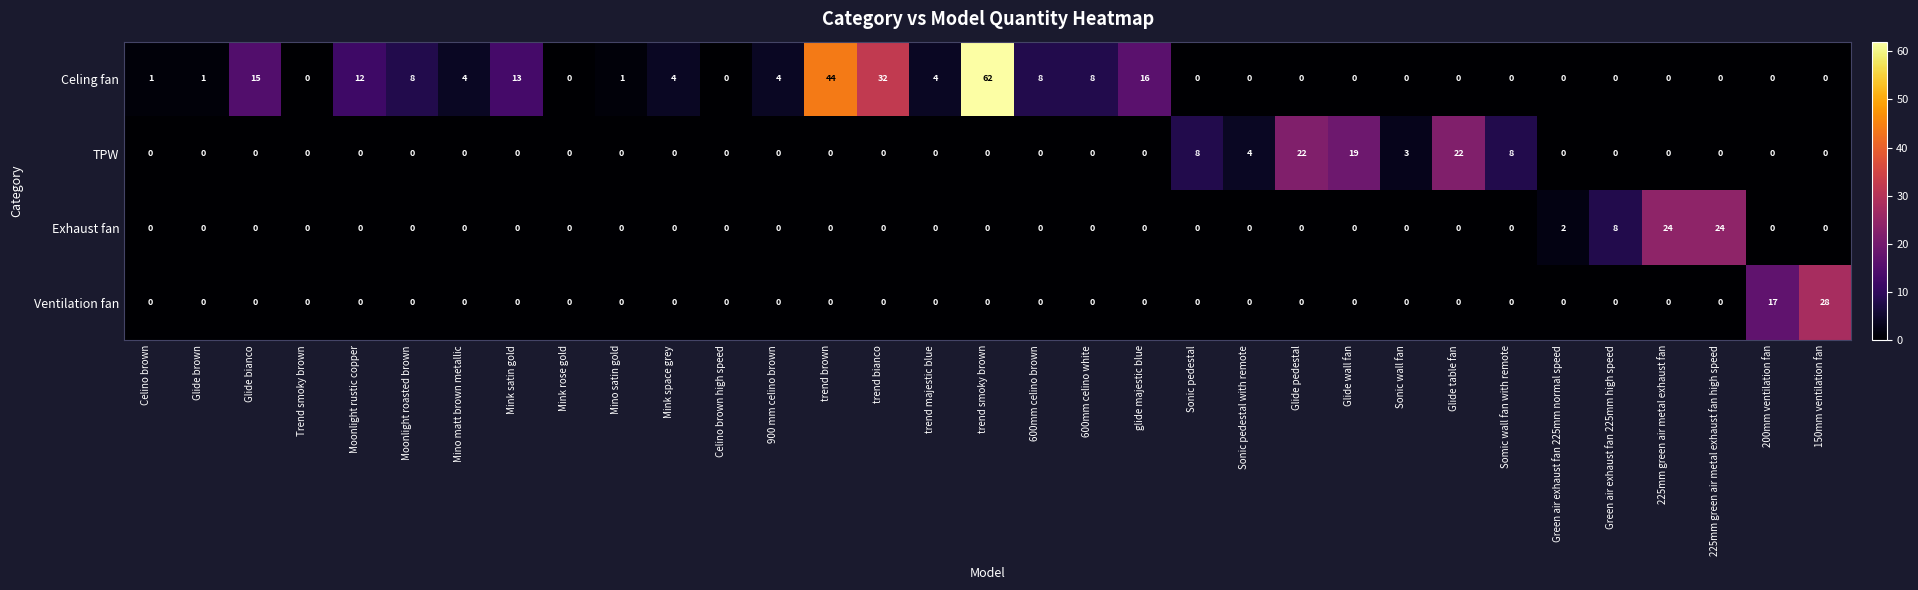

What is the total value across all series at Mino satin gold?

1